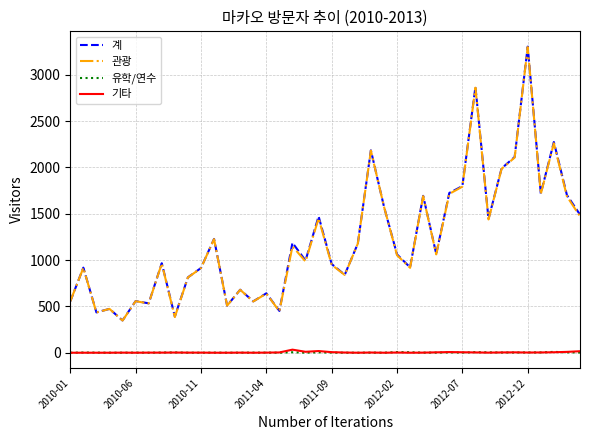

True or false: 기타 and 계 cross at least once.

False